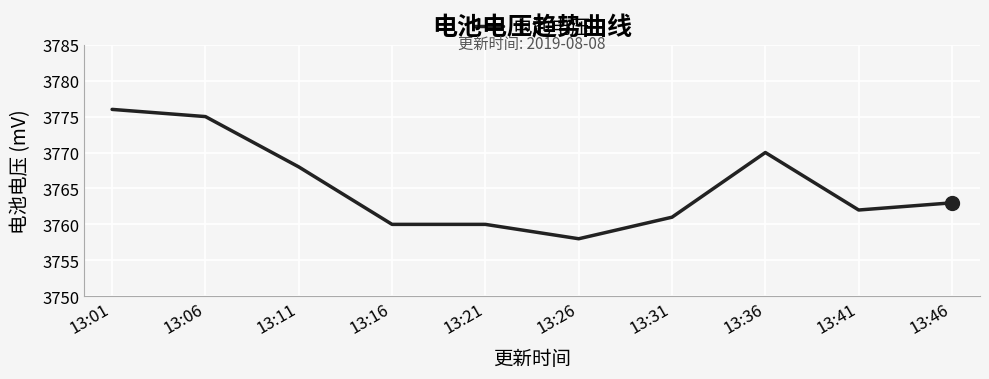

What value does the data have at 13:01, to the nearest 10?

3780